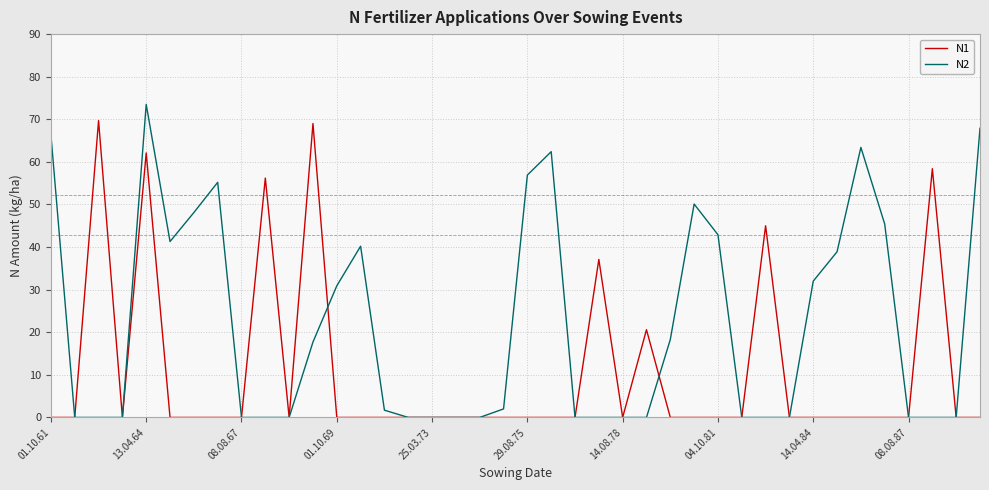

What is the difference between the second highest and minimum values in the N1 series?

69.0